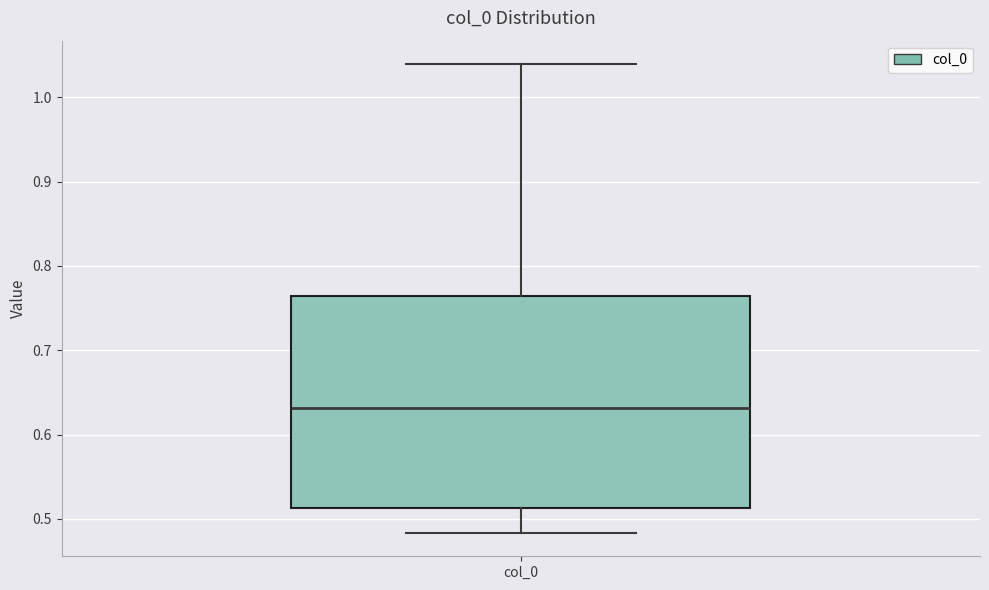

Where does the median line of the box for col_0 sit on the y-axis? The values are not printed on the chart, so give them approximately, as read against the axis.

0.63